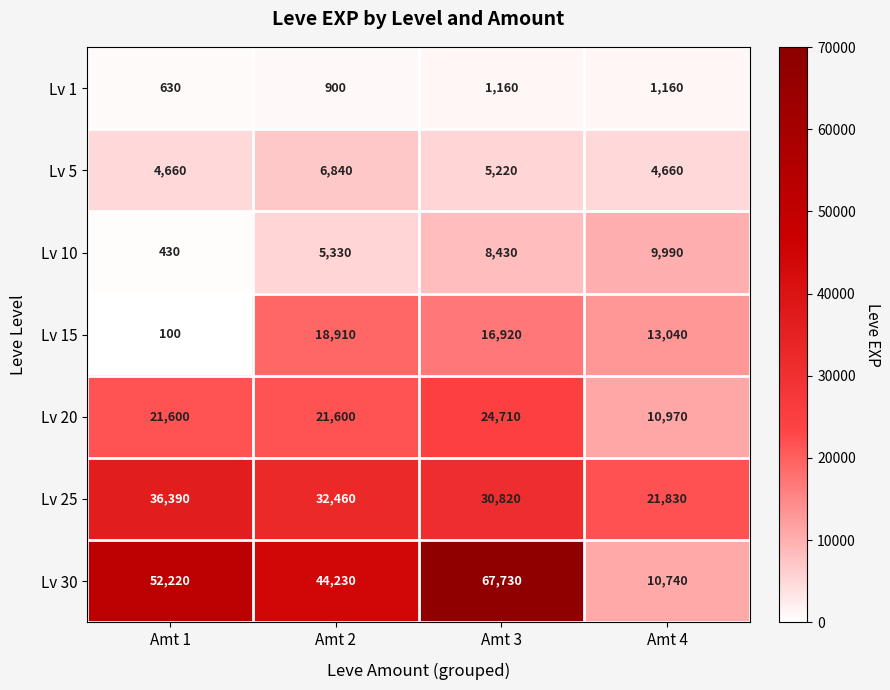

Which series has the largest total across all categories?

Lv 30